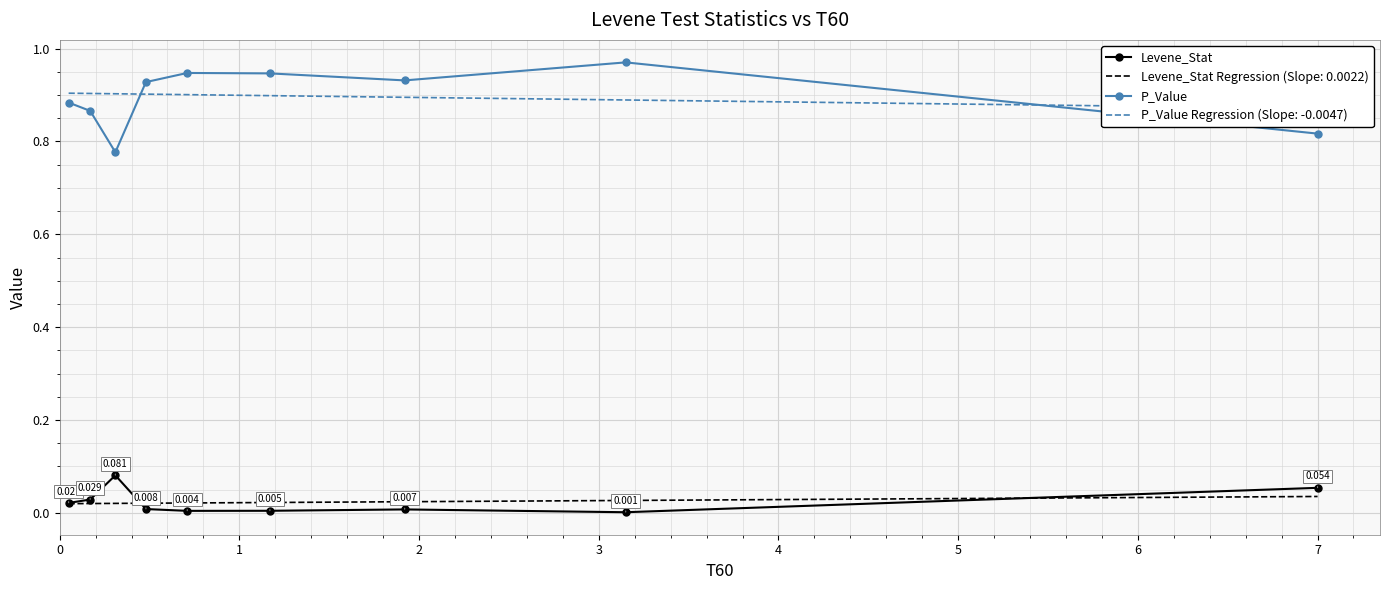

True or false: Levene_Stat and P_Value cross at least once.

False